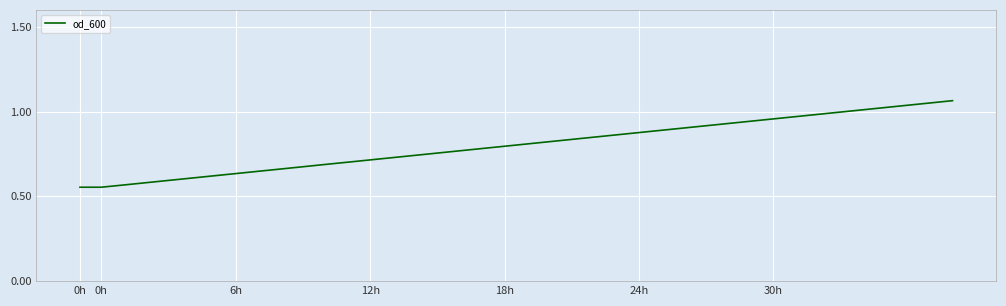

What is the difference between the maximum and minimum values?

0.5